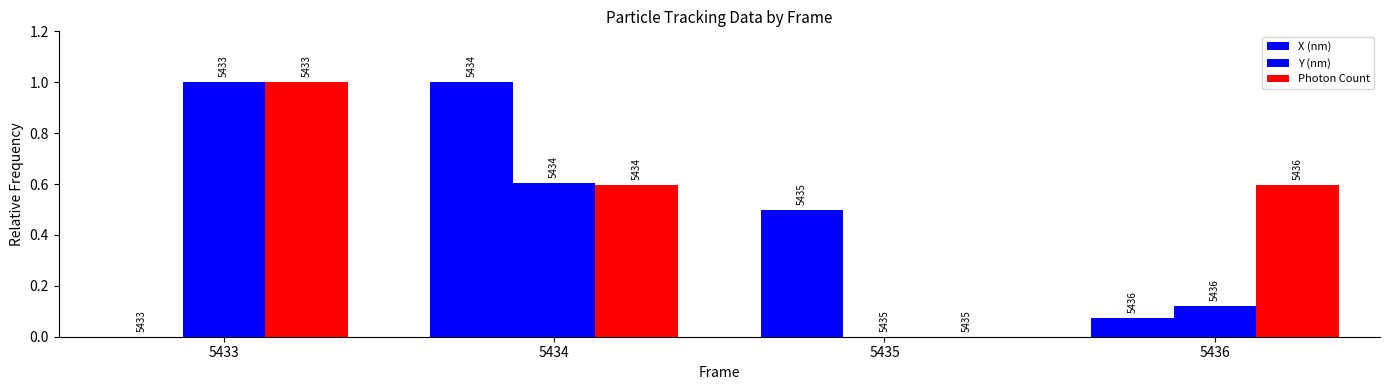

Which series has the largest total across all categories?

Photon Count